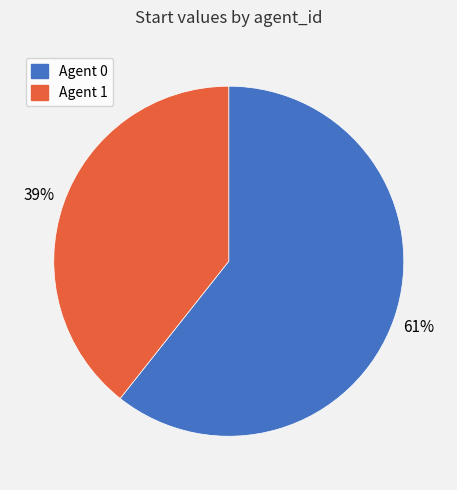

Count the number of slices in the pie.

2